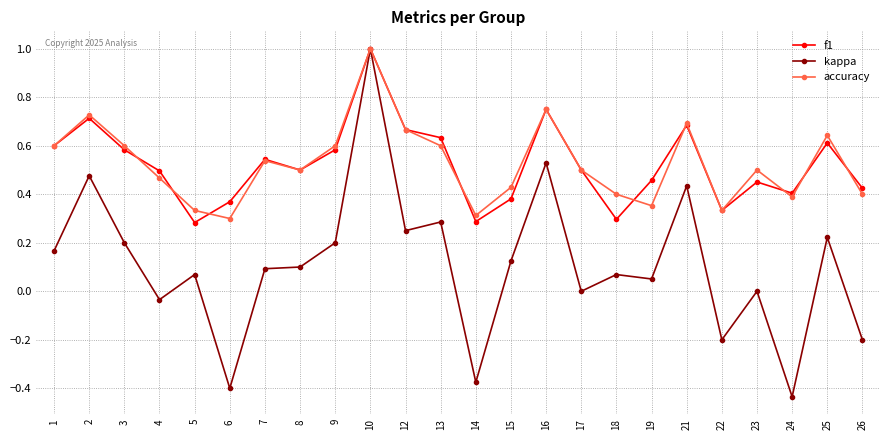

Count the accuracy values in the range 0 to 1.

24